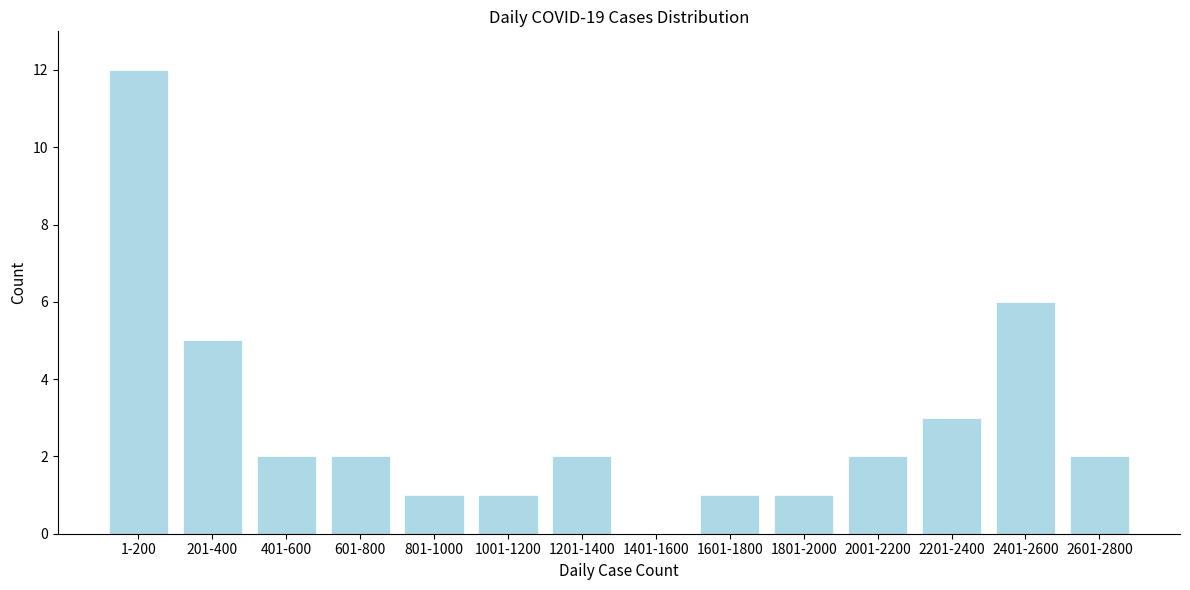

Reading right to left, what are all the values shown in this chart?

2601-2800=2	2401-2600=6	2201-2400=3	2001-2200=2	1801-2000=1	1601-1800=1	1401-1600=0	1201-1400=2	1001-1200=1	801-1000=1	601-800=2	401-600=2	201-400=5	1-200=12